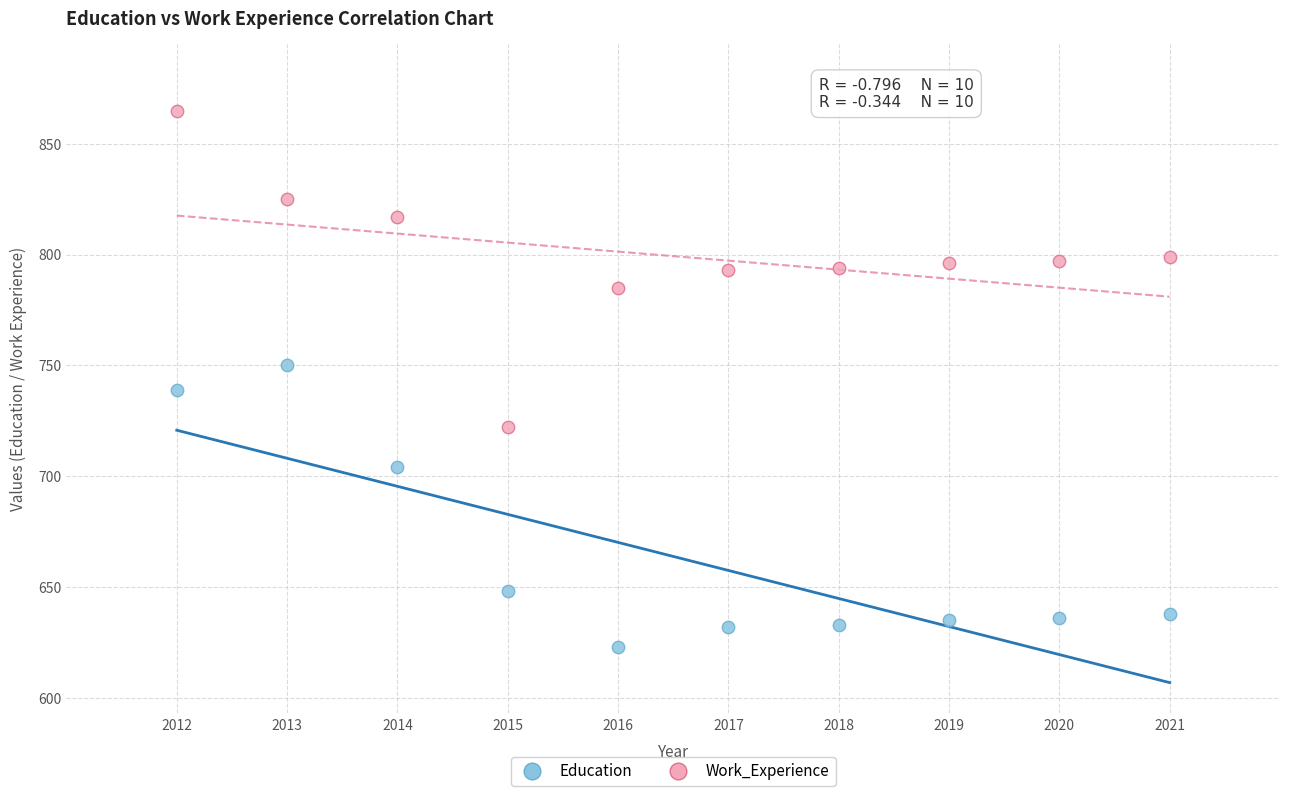

Which series contains the highest Y value?

Work_Experience